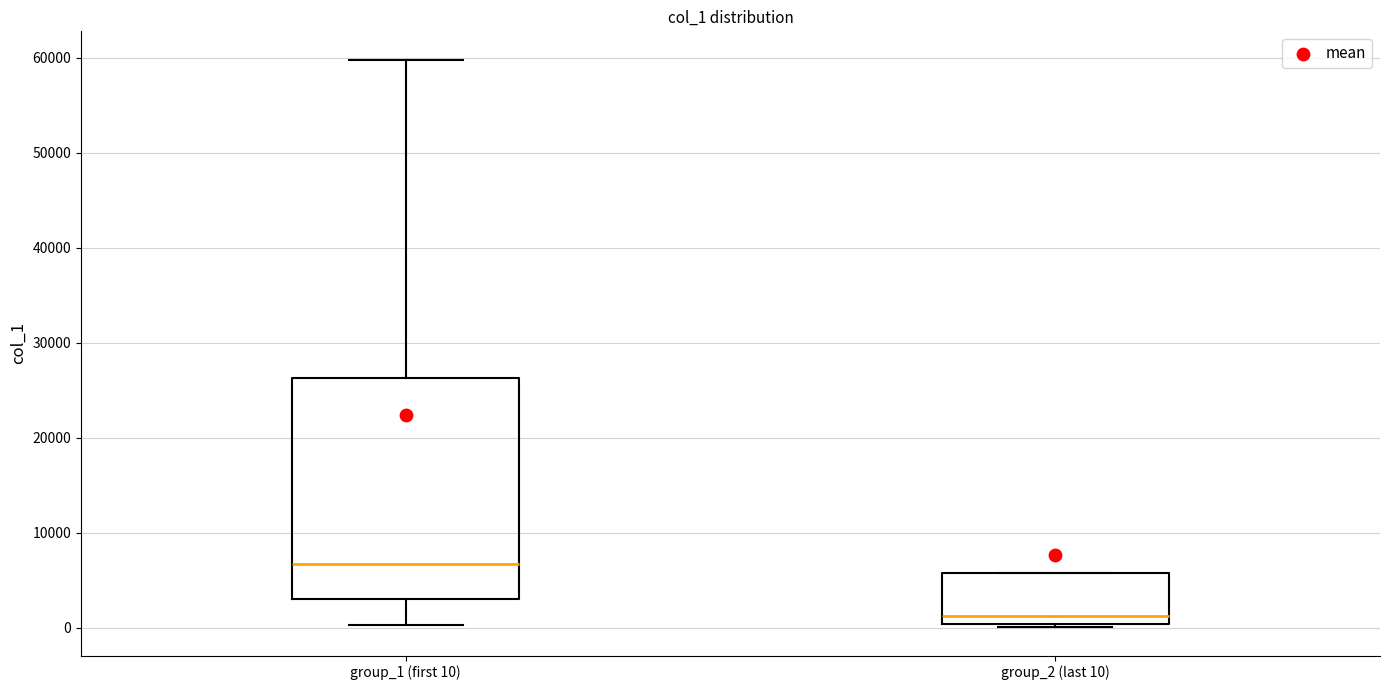

Where is the upper edge of the box for group_2 (last 10) on the y-axis? The values are not printed on the chart, so give them approximately, as read against the axis.

6000